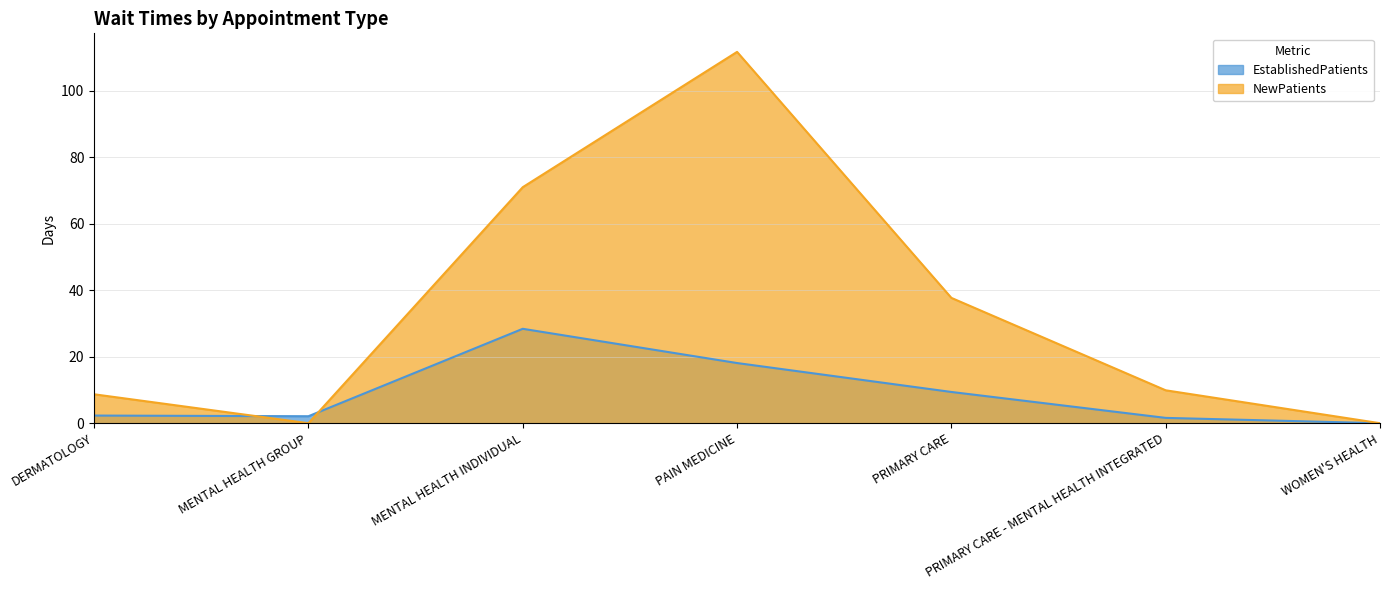

Rank the series by their average value, from highest to lowest.

NewPatients, EstablishedPatients